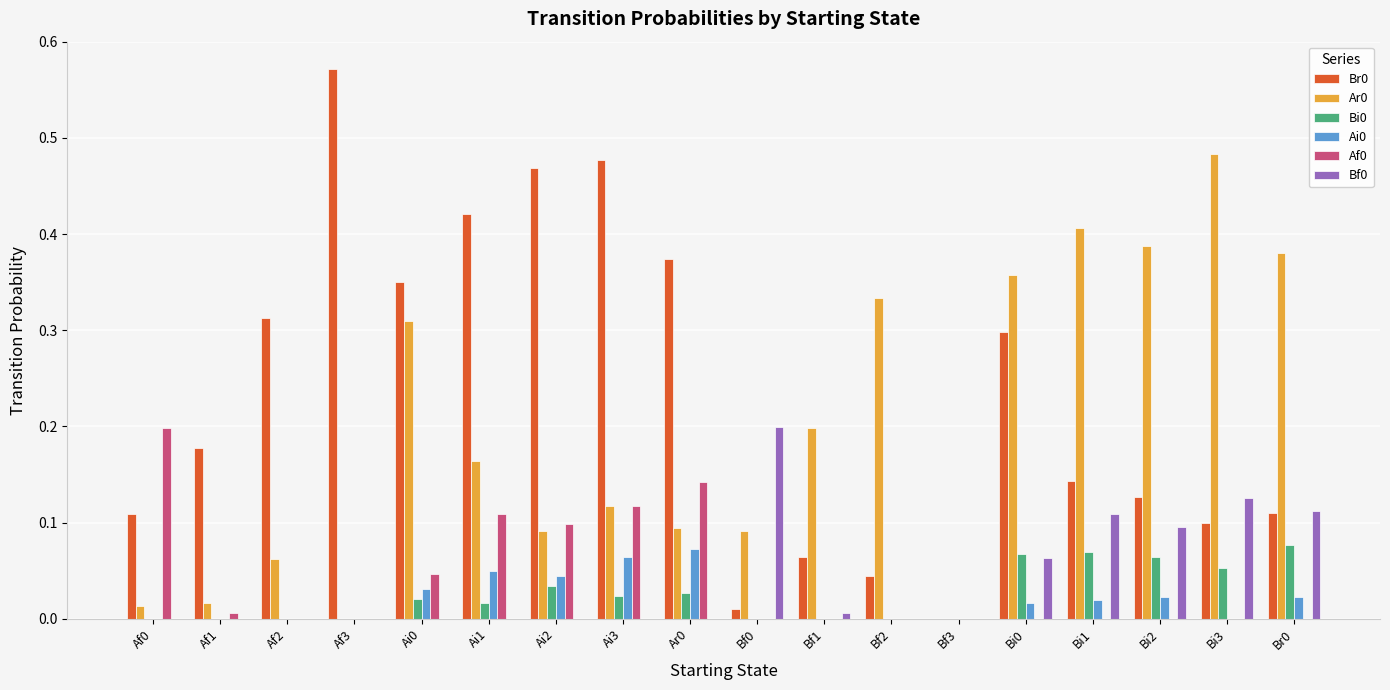

Does the chart contain stacked bars?

No